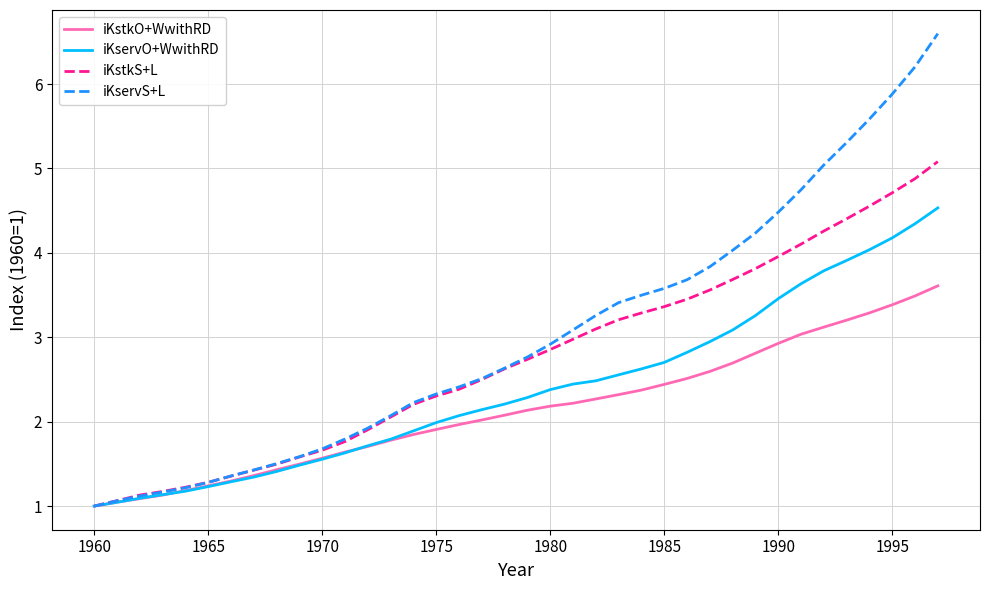

How many distinct data groups are displayed?

4